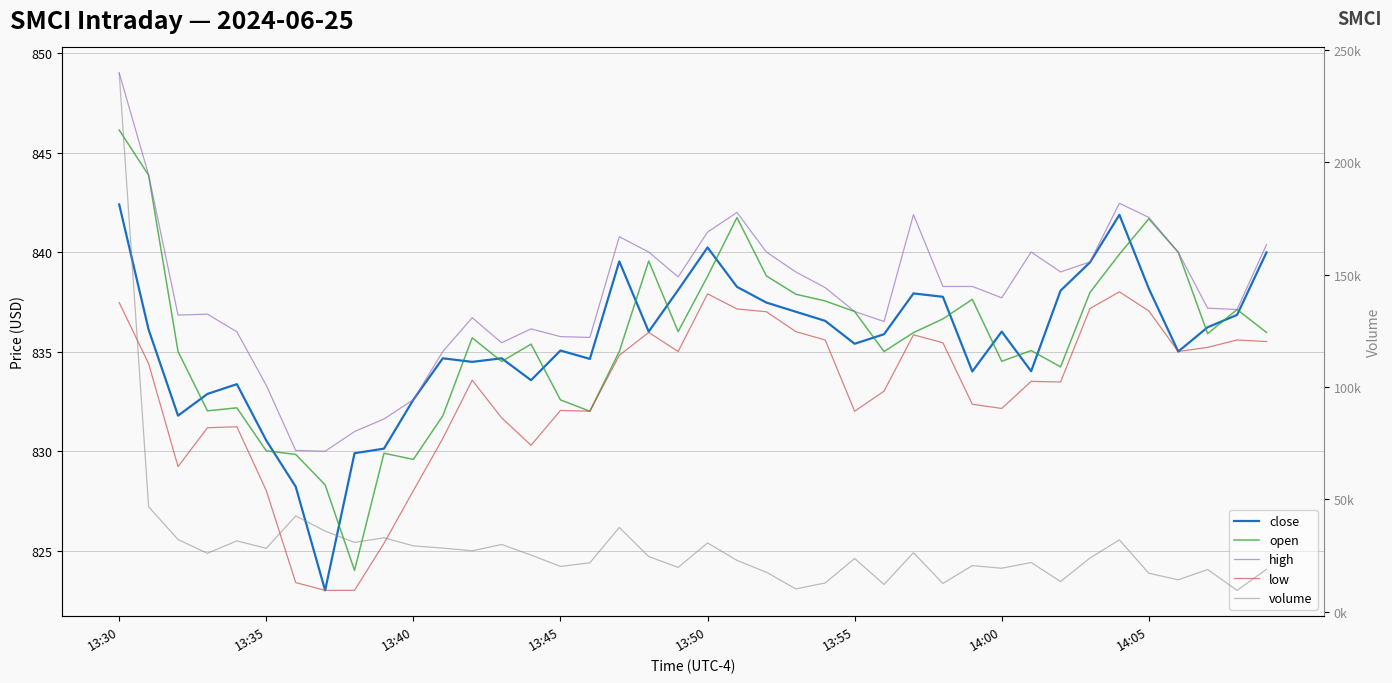

At which category does the chart reach its peak across all series?

13:30